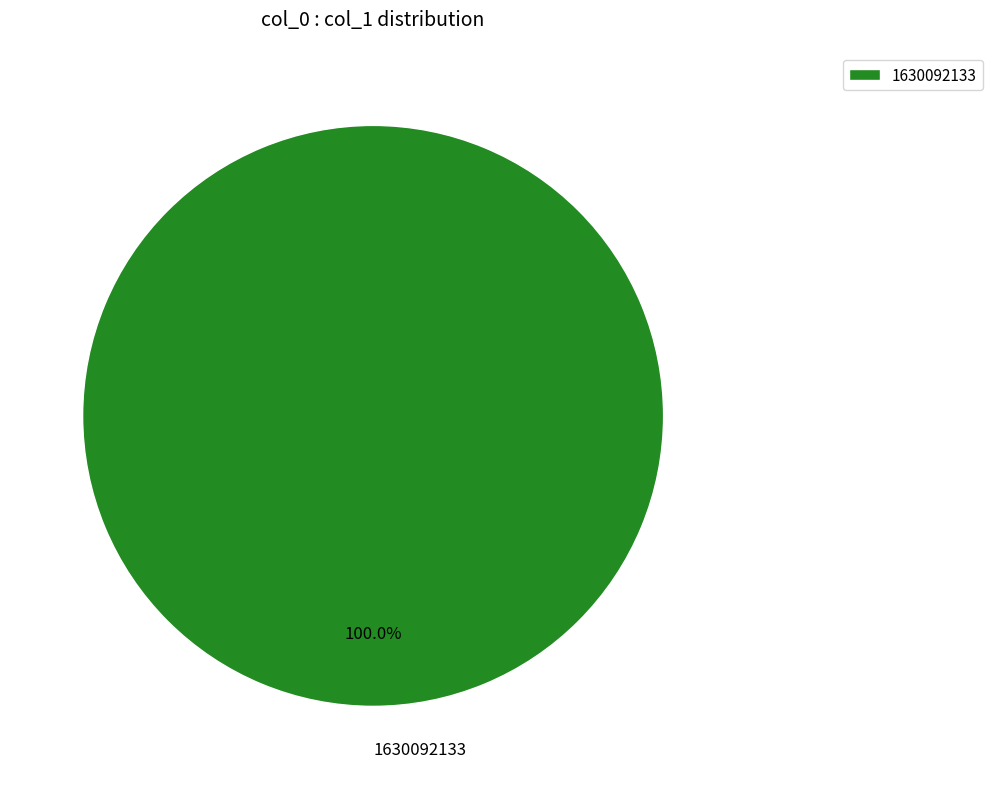

Which slice represents more than half of the pie?

1630092133